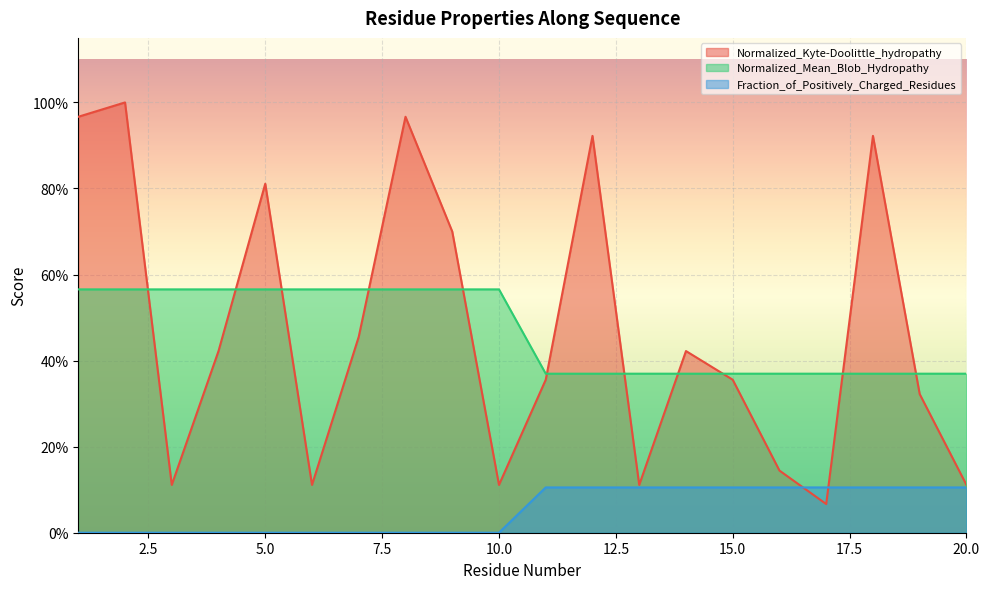

Which series has the largest total across all categories?

Normalized_Kyte-Doolittle_hydropathy